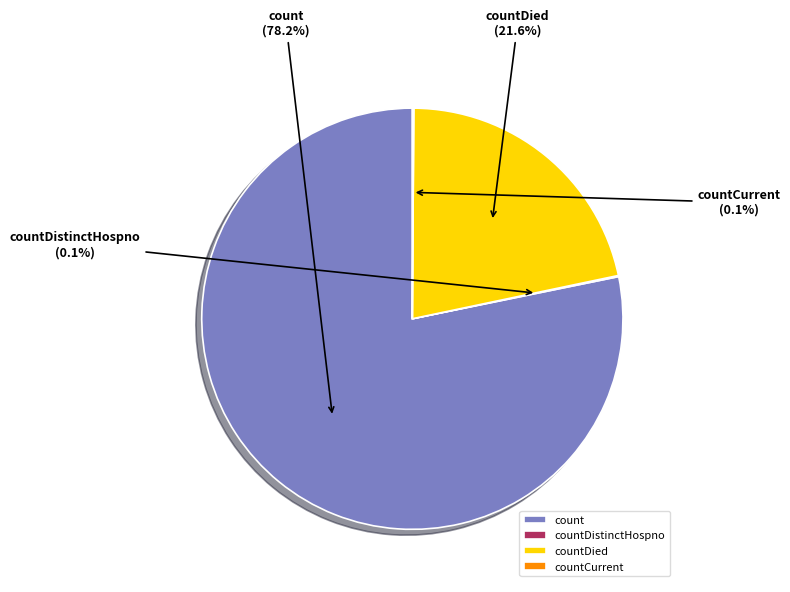

What is the ratio of the value at count to the value at countDied?

3.6